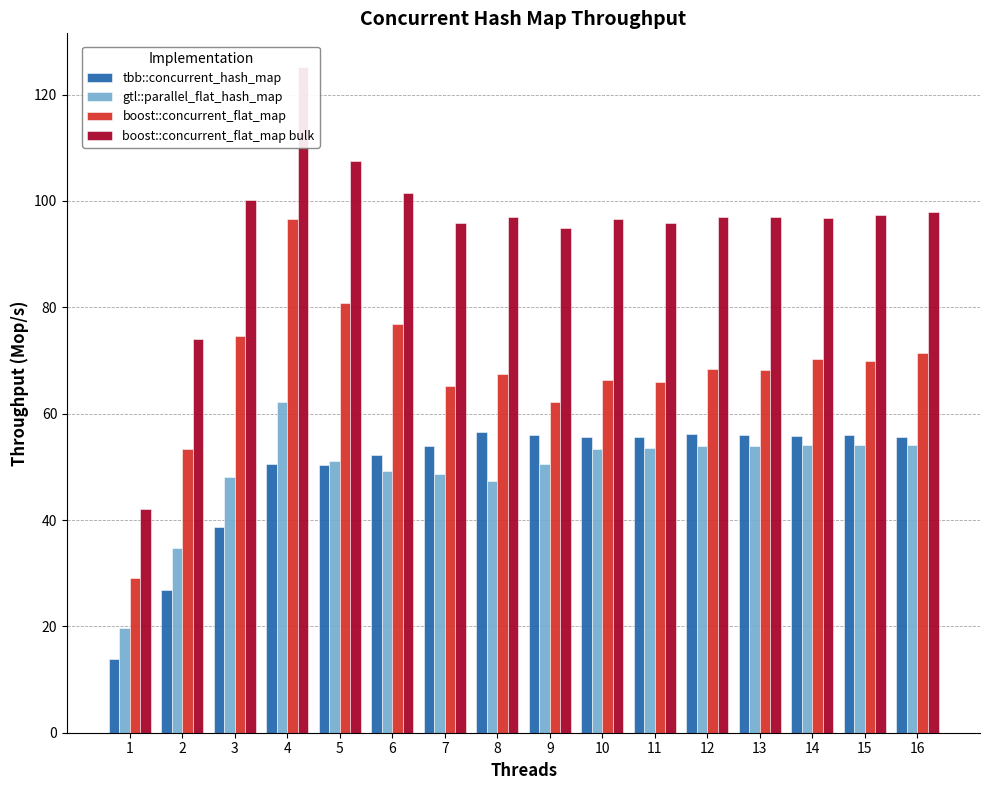

The value of boost::concurrent_flat_map at 2 is 37.1. True or false?

False